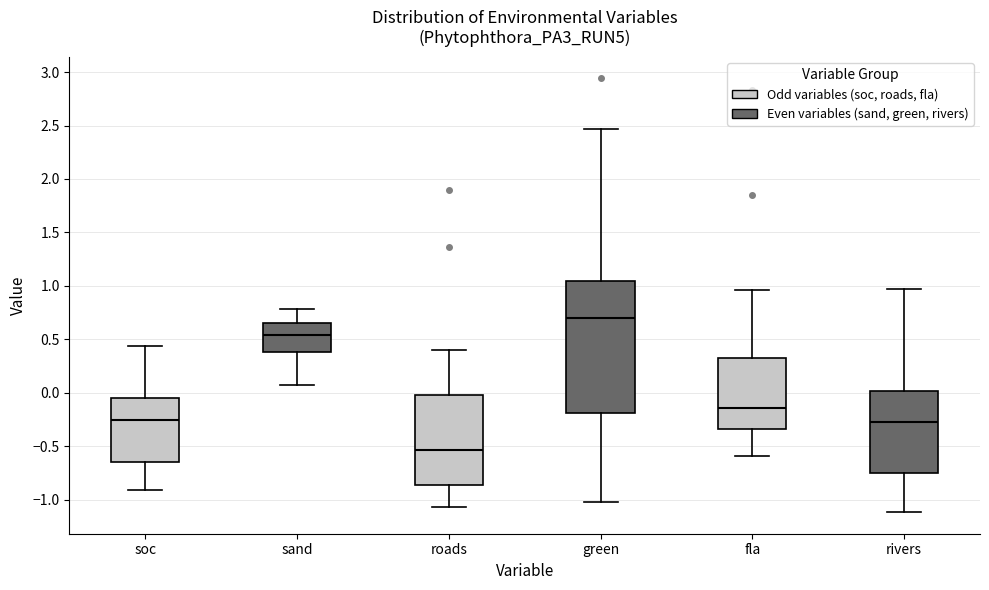

Reading left to right, transcribe this box plot: for each box, give where its median line is, the range the box spans, and where its two whiskers end, as read against the y-axis. The values are not printed on the chart, so give them approximately, as read against the axis.

soc: median -0.25, box -0.65 to -0.05, whiskers -0.90 to 0.45
sand: median 0.55, box 0.40 to 0.65, whiskers 0.10 to 0.80
roads: median -0.55, box -0.85 to 0.00, whiskers -1.05 to 0.40
green: median 0.70, box -0.20 to 1.05, whiskers -1.00 to 2.45
fla: median -0.15, box -0.35 to 0.35, whiskers -0.60 to 0.95
rivers: median -0.30, box -0.75 to 0.00, whiskers -1.10 to 0.95